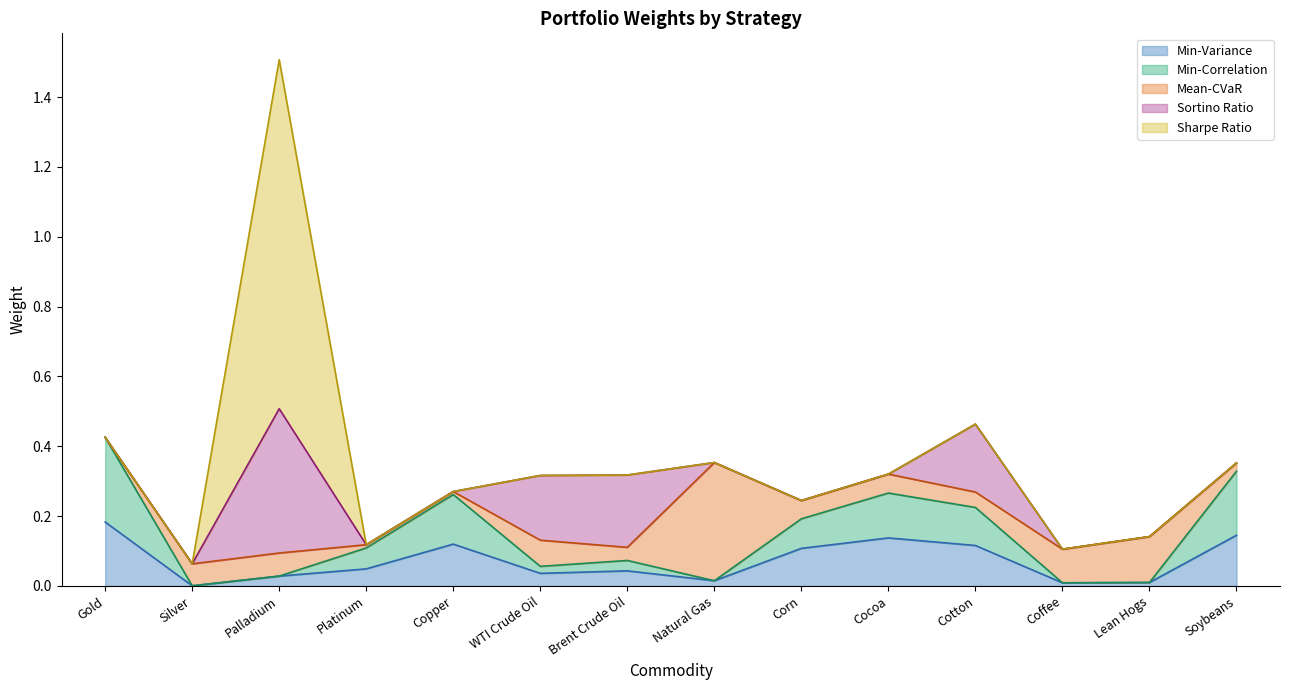

What is the sum of all Min-Variance values?

1.0